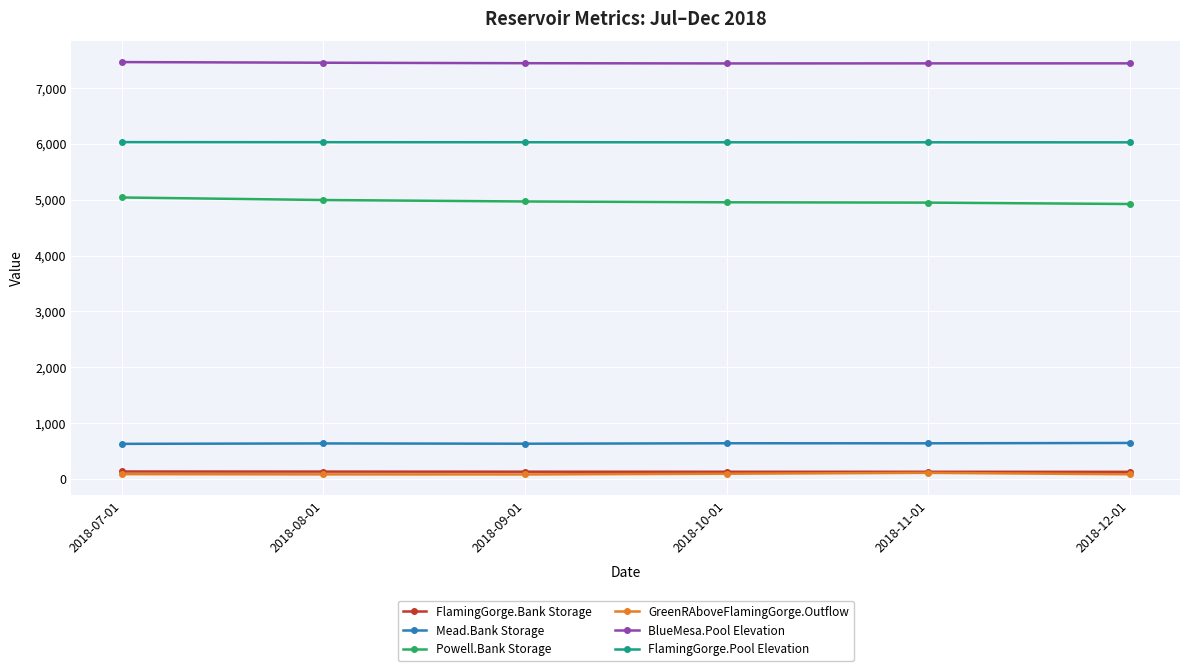

True or false: FlamingGorge.Pool Elevation and Powell.Bank Storage intersect in this chart.

False